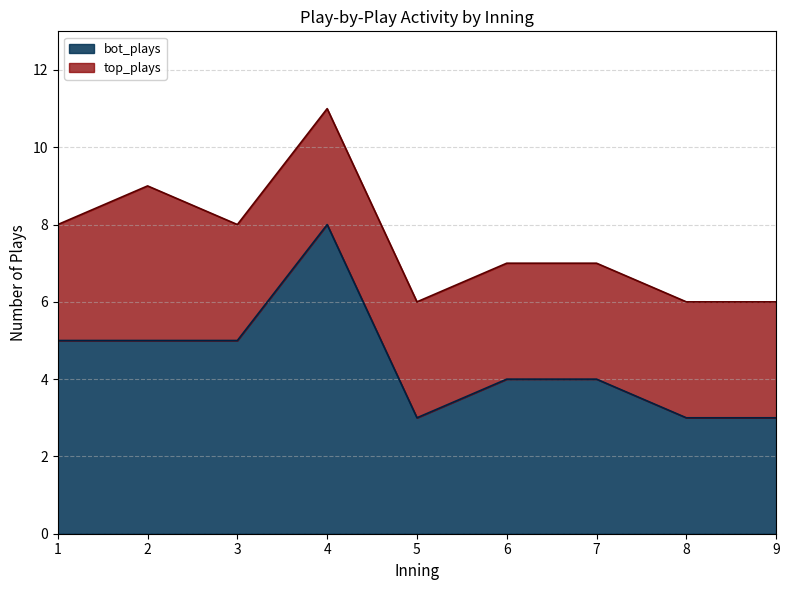

Reading left to right, what are all the values shown in this chart?

5	5	5	8	3	4	4	3	3